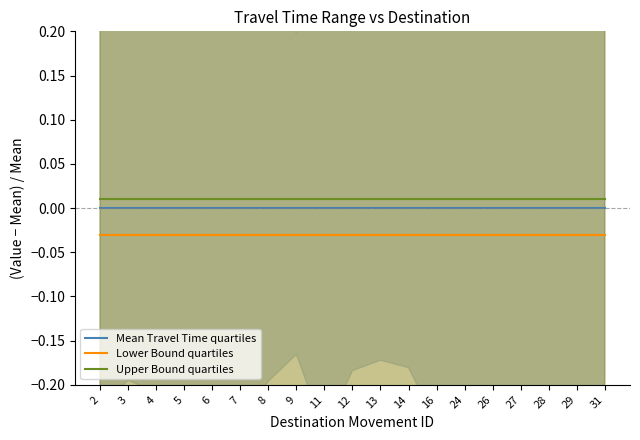

At 8, list the series in order from largest to smallest.

Upper Bound quartiles, Mean Travel Time quartiles, Lower Bound quartiles